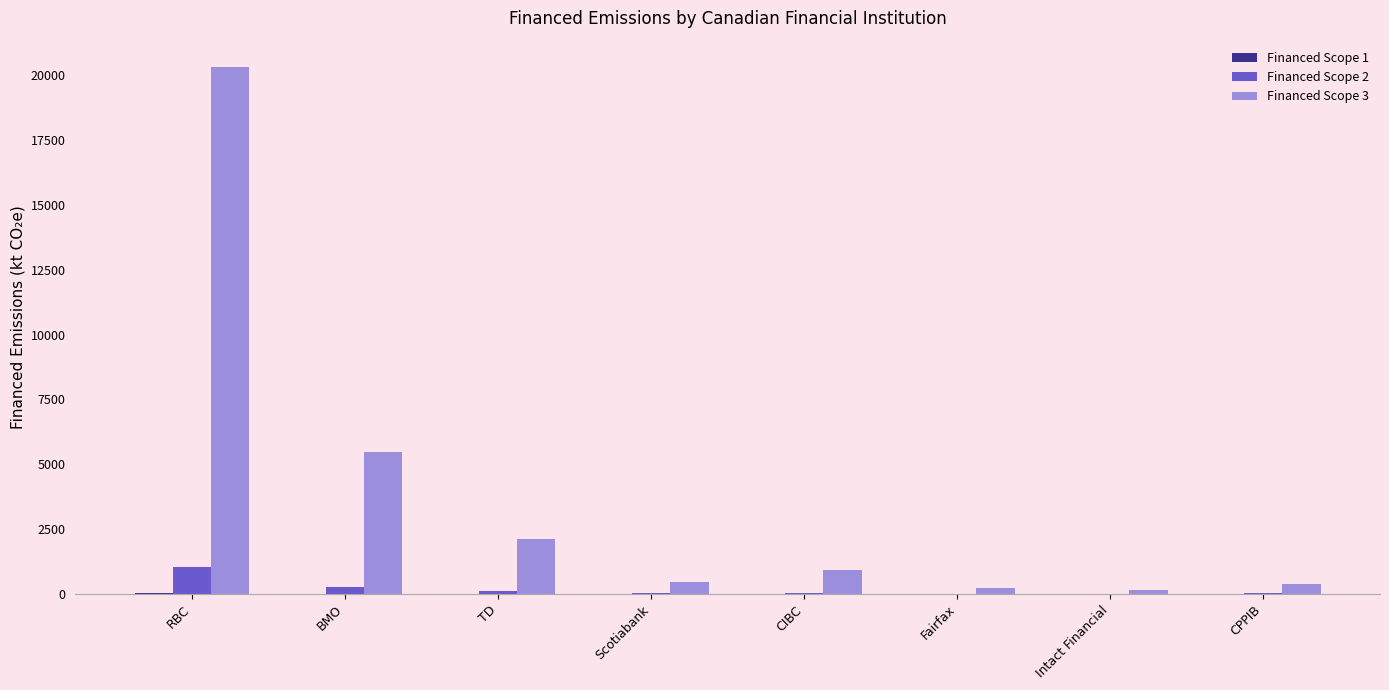

Which series has the largest total across all categories?

Financed Scope 3